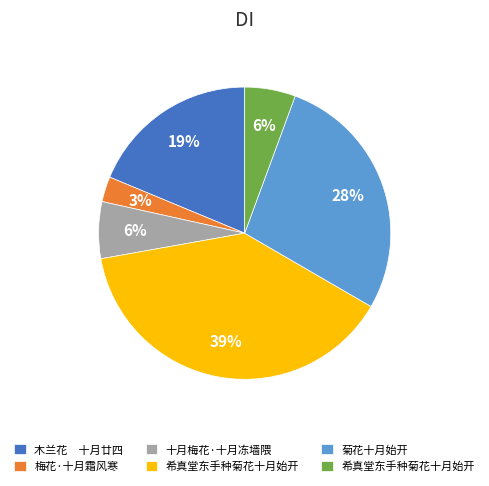

To the nearest percent, what is the average slice percentage?

17%